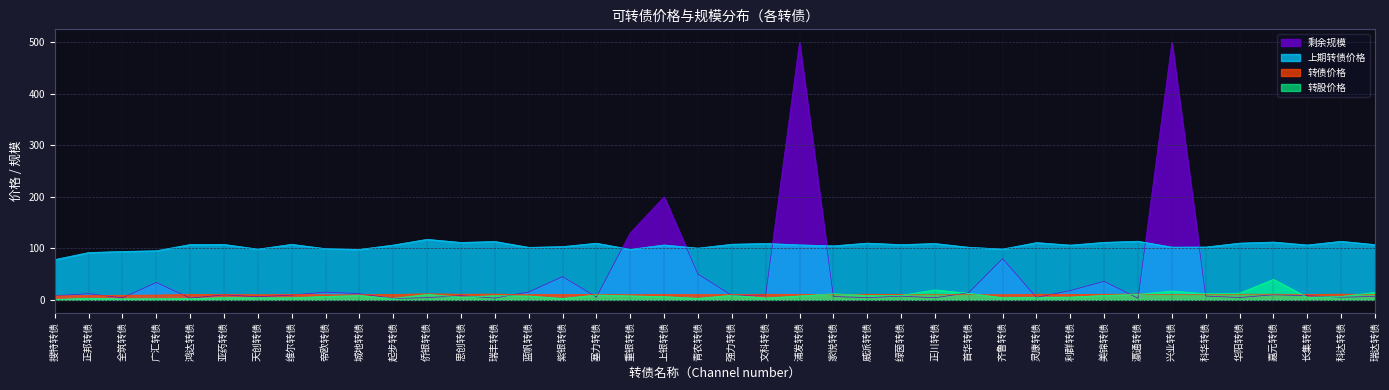

What are all the series names shown in the legend?

剩余规模, 上期转债价格, 转债价格, 转股价格